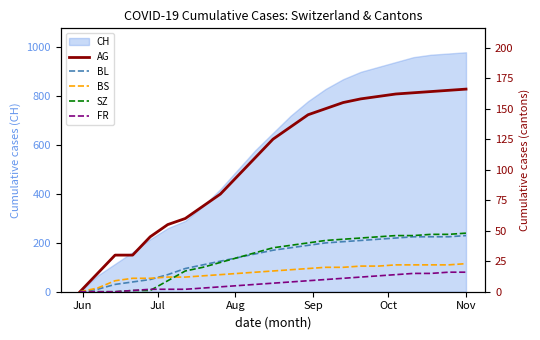

What is the highest value of the CH series?

980